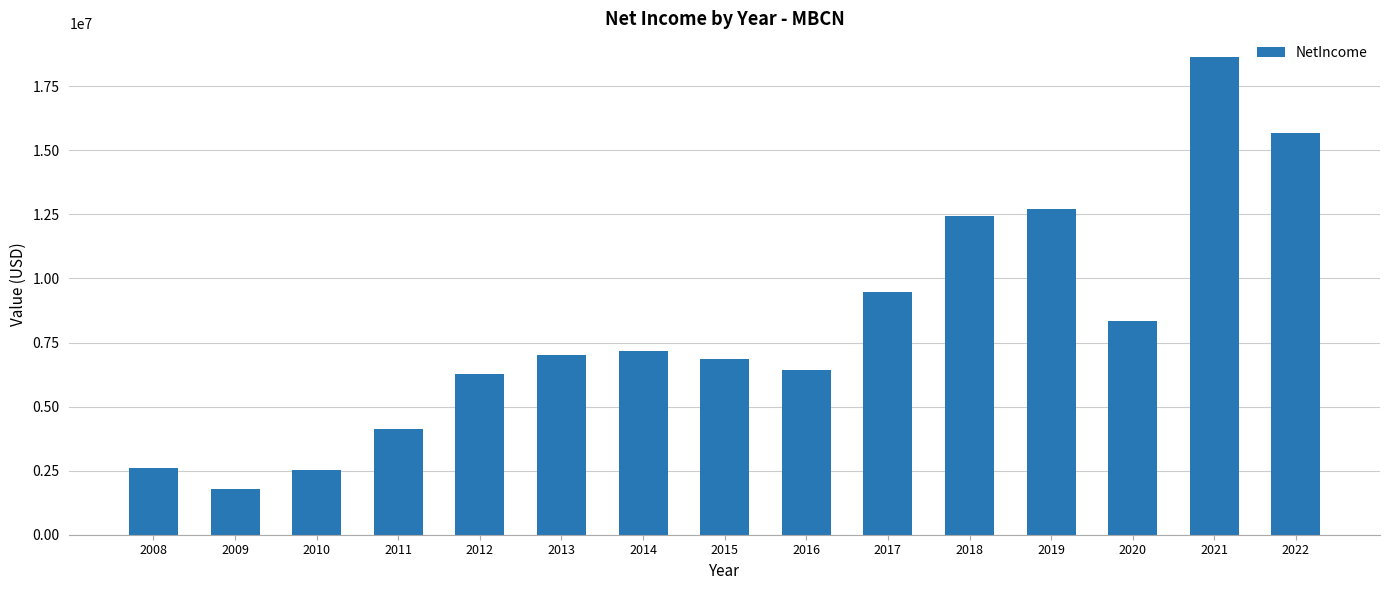

What is the difference between the maximum and second lowest values?

16116000